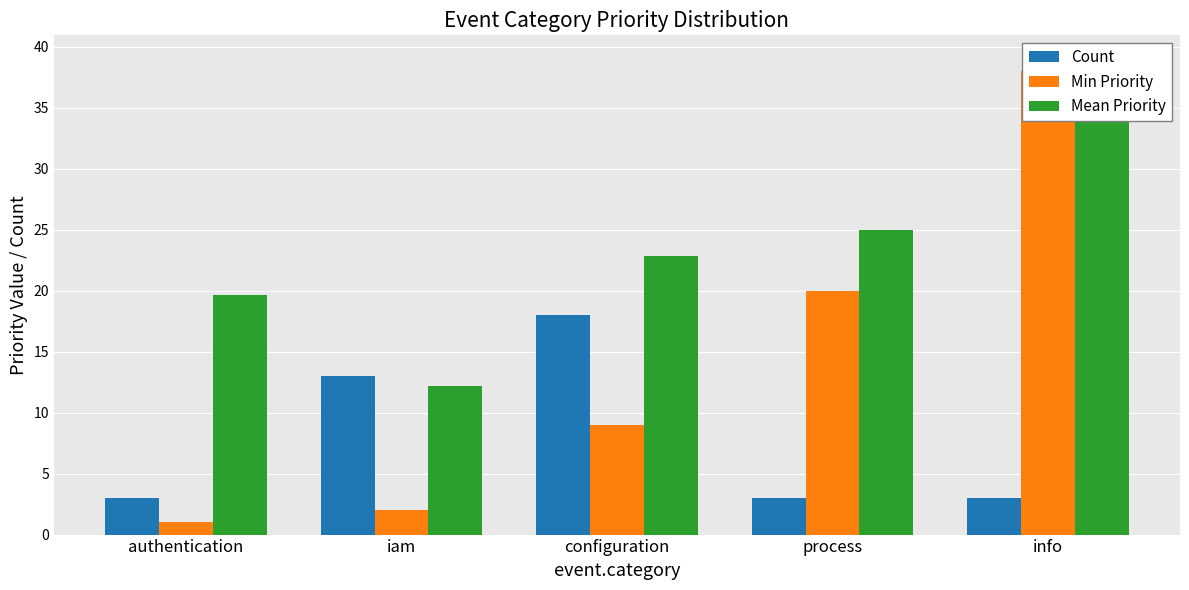

Reading left to right, transcribe all the data shown in this chart.

Count: authentication=3.0	iam=13.0	configuration=18.0	process=3.0	info=3.0
Min Priority: authentication=1.0	iam=2.0	configuration=9.0	process=20.0	info=38.0
Mean Priority: authentication=19.7	iam=12.2	configuration=22.8	process=25.0	info=39.0